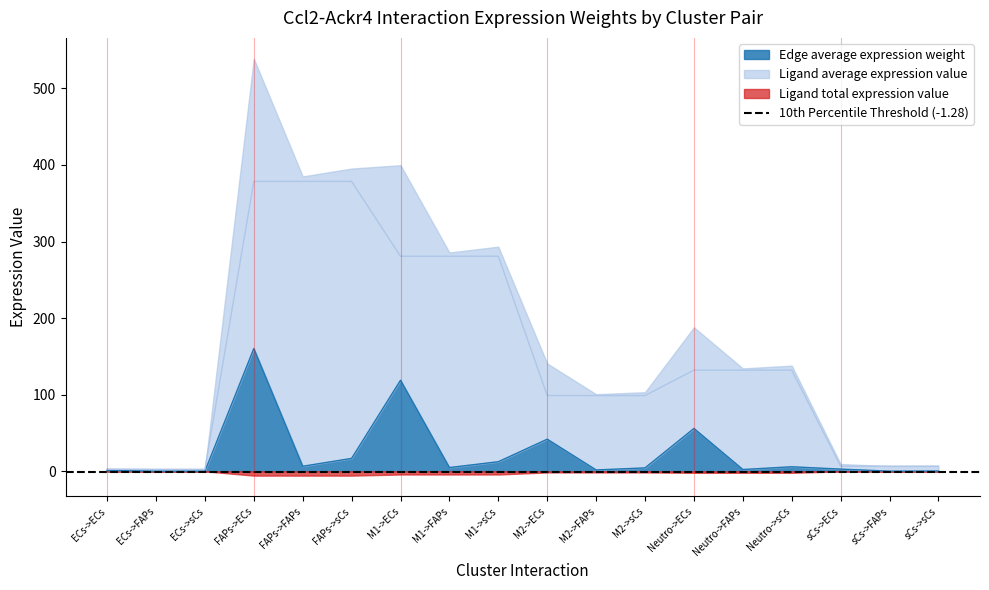

What is the highest value of the Edge average expression weight series?

160.2